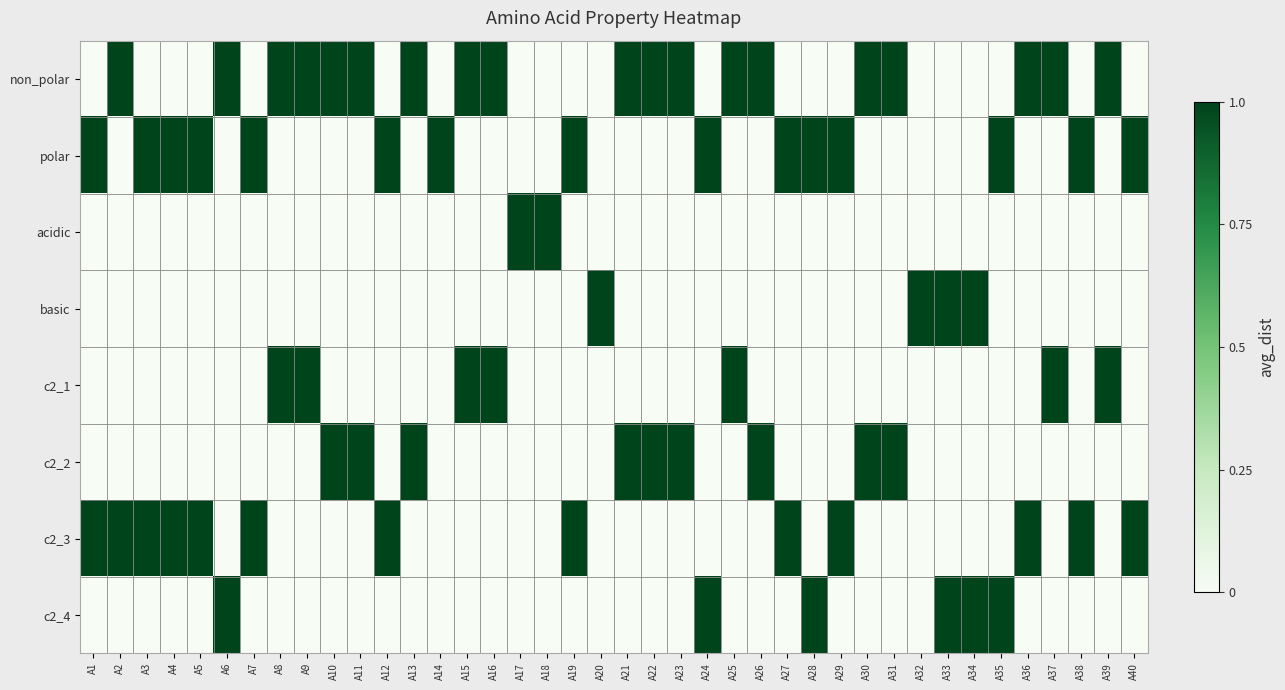

At which category does the chart reach its peak across all series?

A2